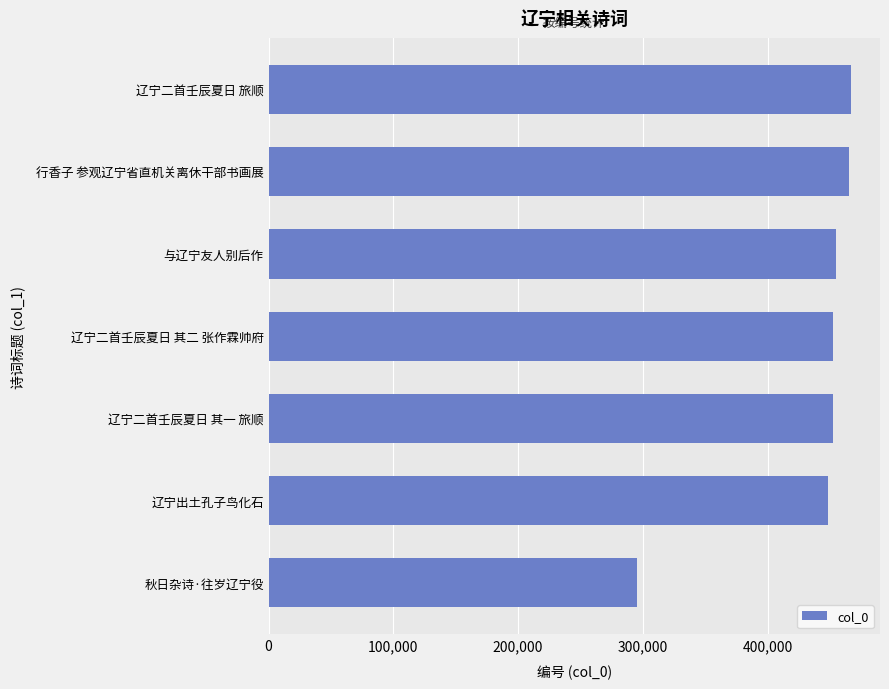

How many distinct data groups are displayed?

1